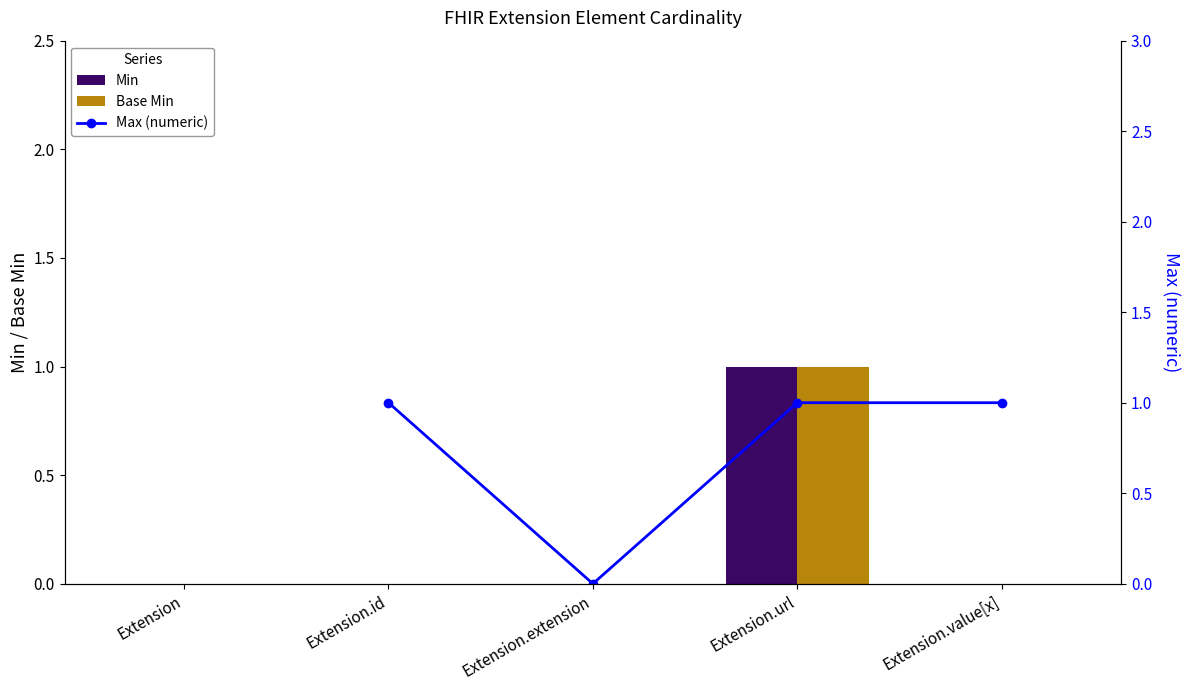

The Base Min series shows 0 at Extension.url. True or false?

False